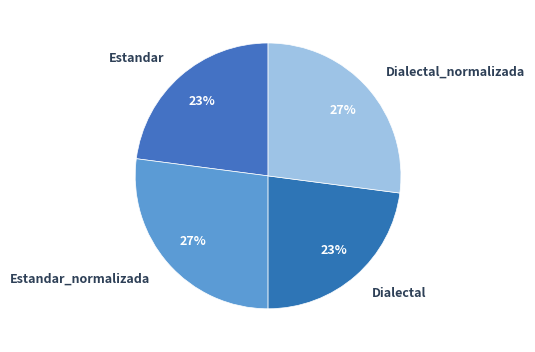

What percentage is the Dialectal slice, to the nearest percent?

23%